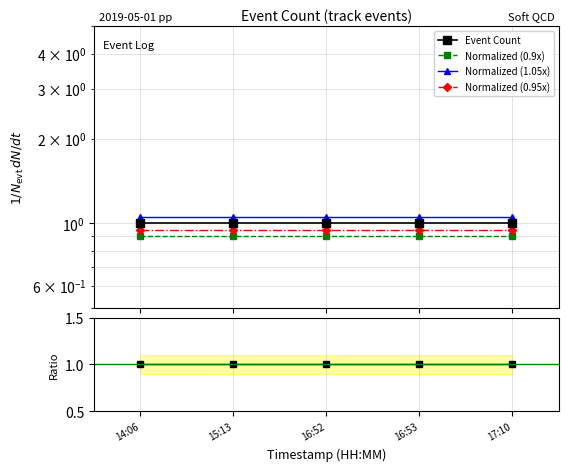

What is the value of the Ratio point at the 3rd from the left?

1.0